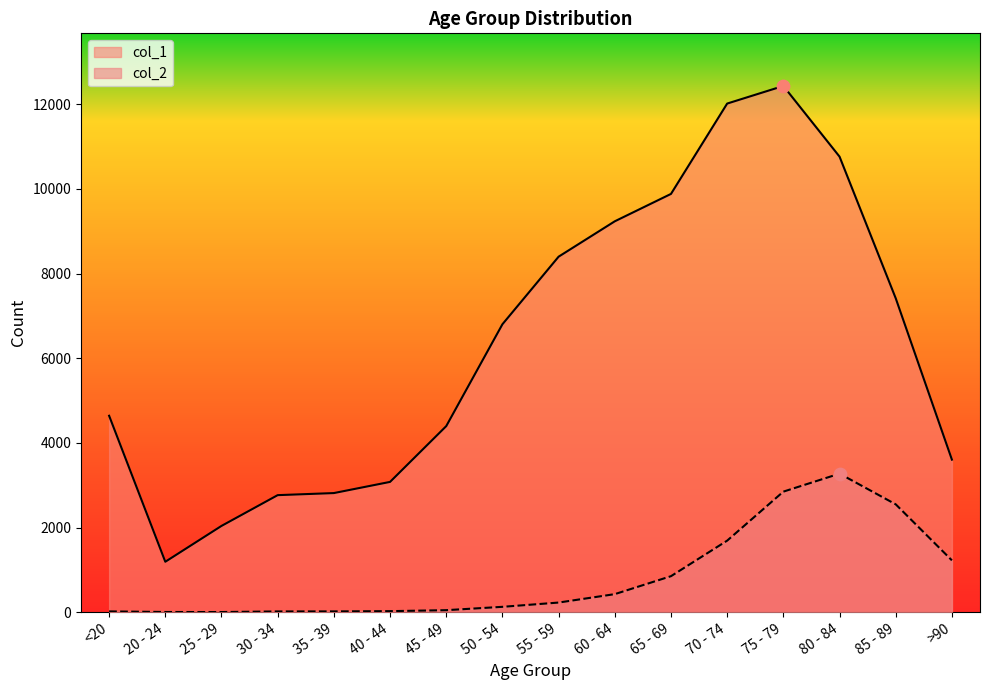

Which series has the largest total across all categories?

col_1